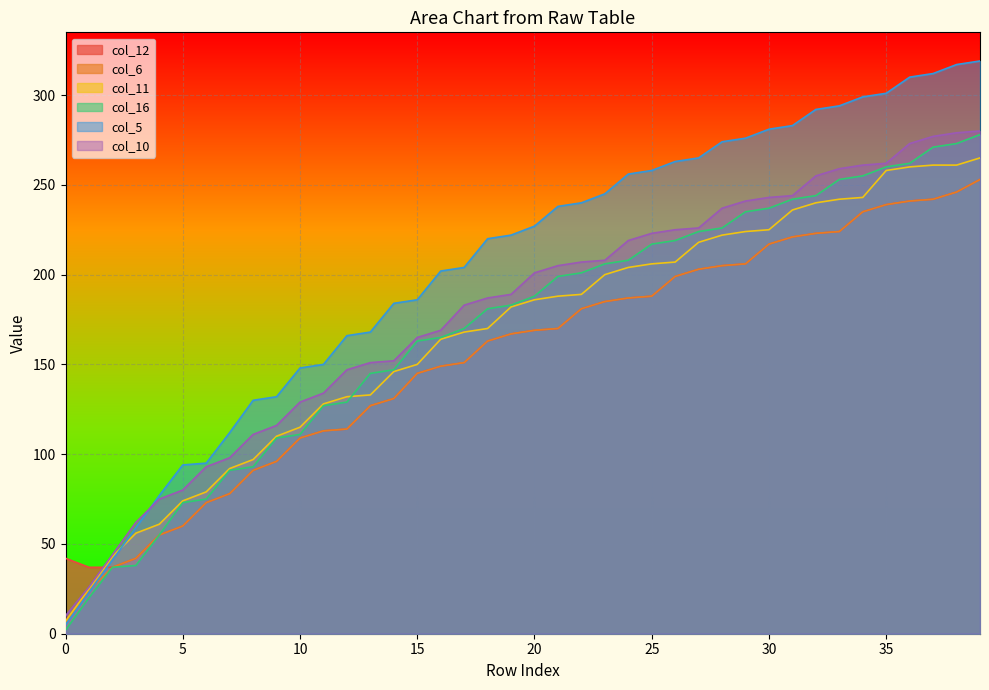

True or false: col_16 has a value of 111 at 38.

False